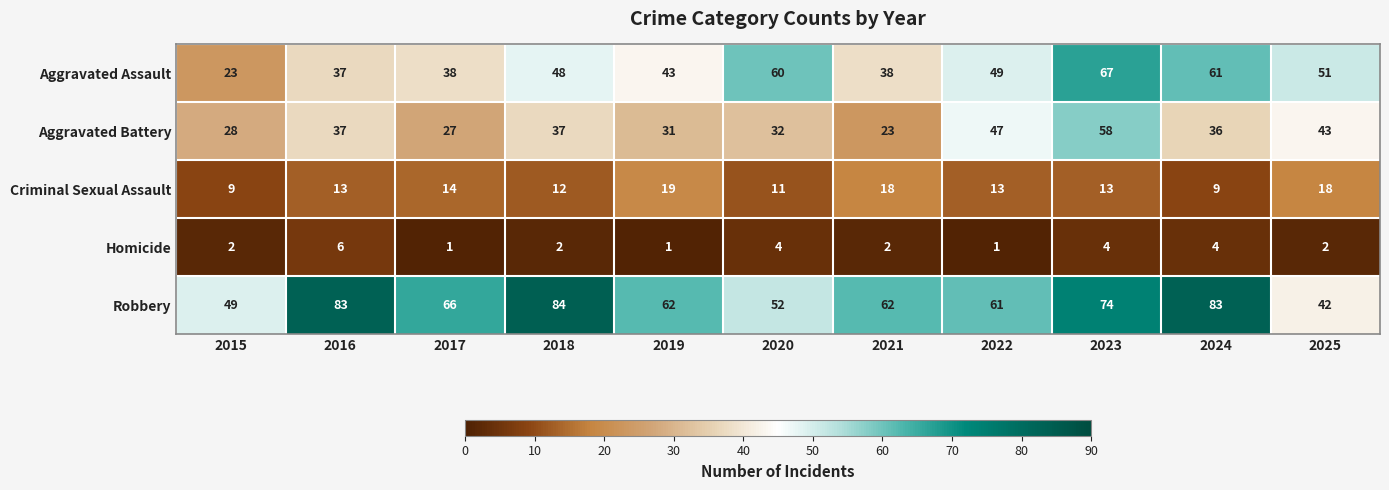

At how many categories does at least one series exceed 30?

11